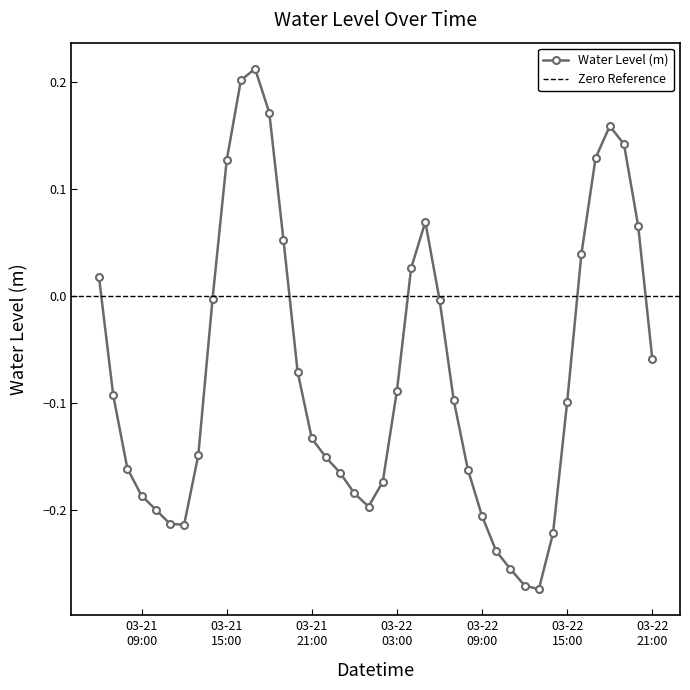

In Water Level (m), how many points are higher than both neighbors (excluding endpoints)?

3